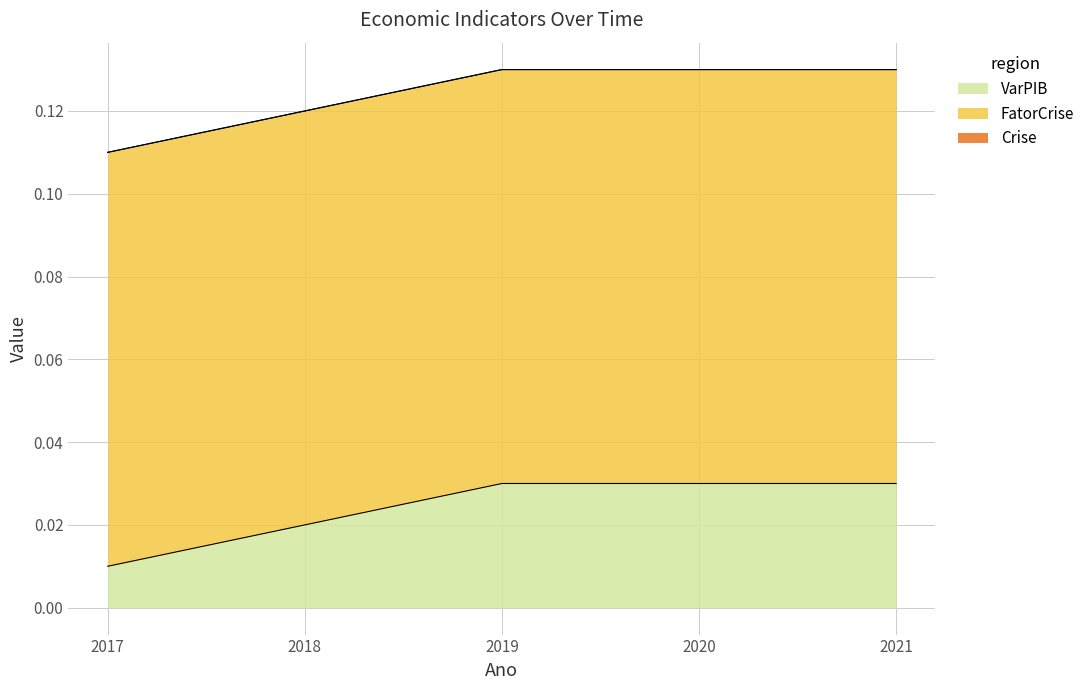

How many categories are shown in the chart?

5